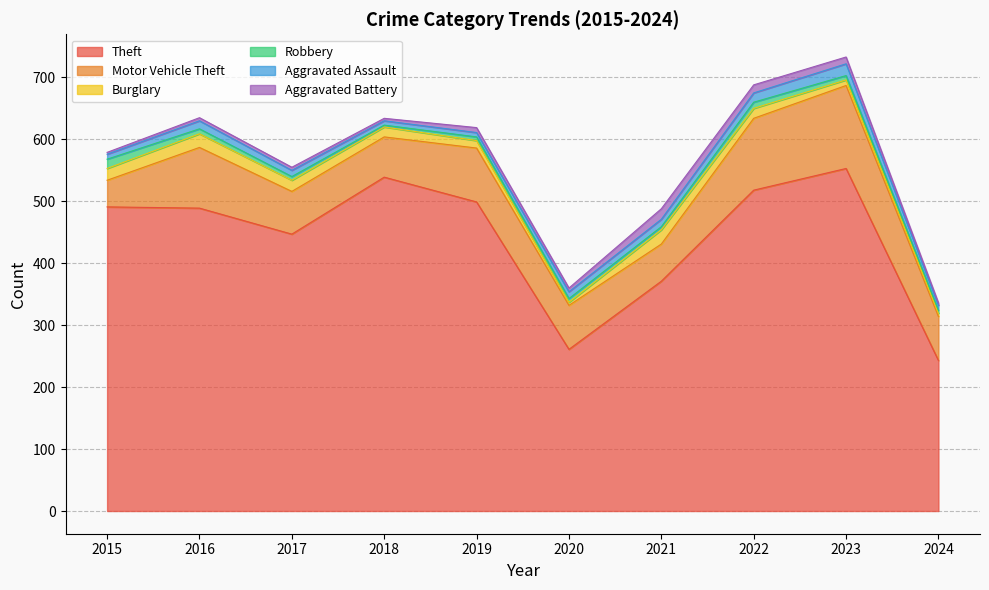

Which series ends up on top after the final intersection of Burglary and Aggravated Assault?

Aggravated Assault